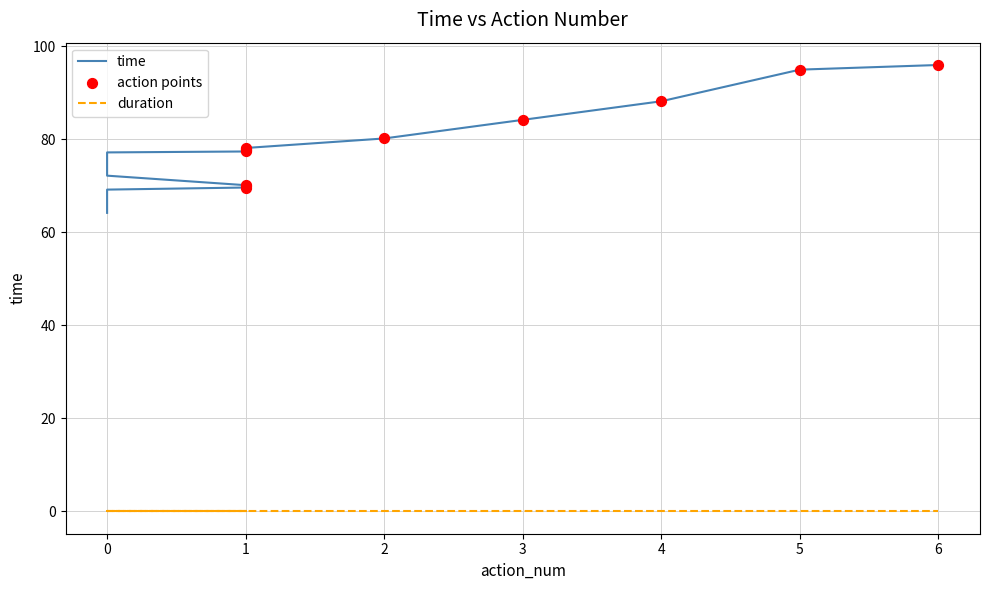

Which has a higher value, 1 or 0?

1